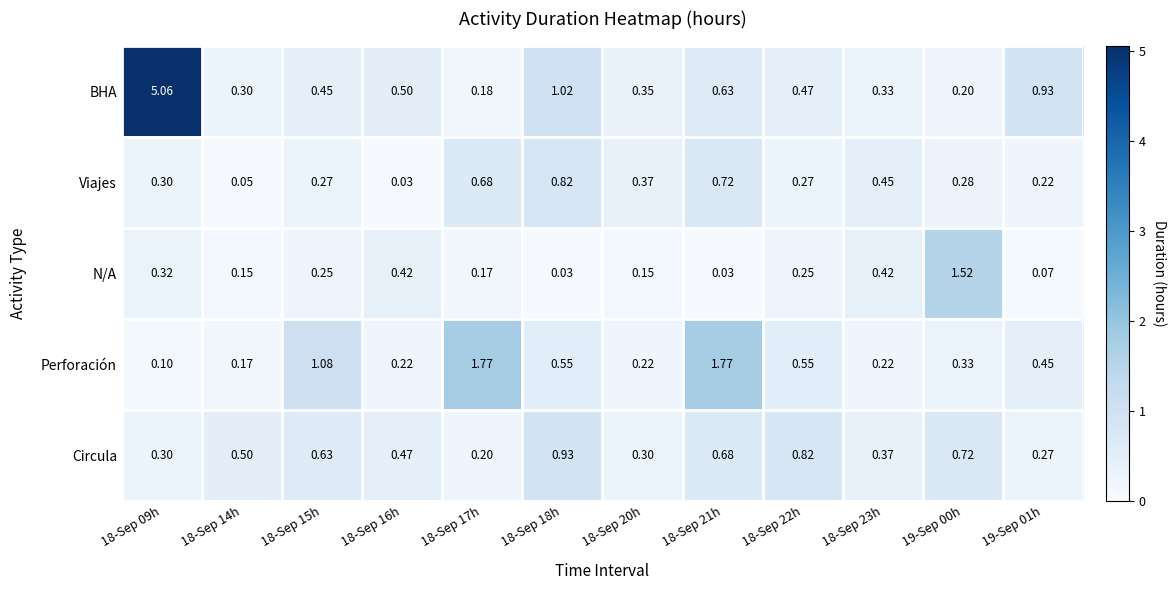

List the series in order of their peak value, highest first.

BHA, Perforación, N/A, Circula, Viajes